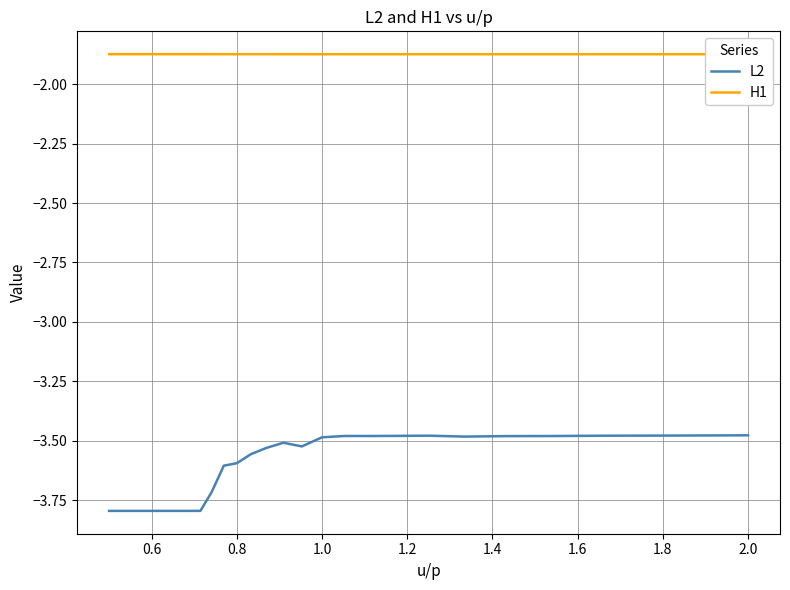

Is the value of L2 at 30 greater than the value of H1 at 22?

No